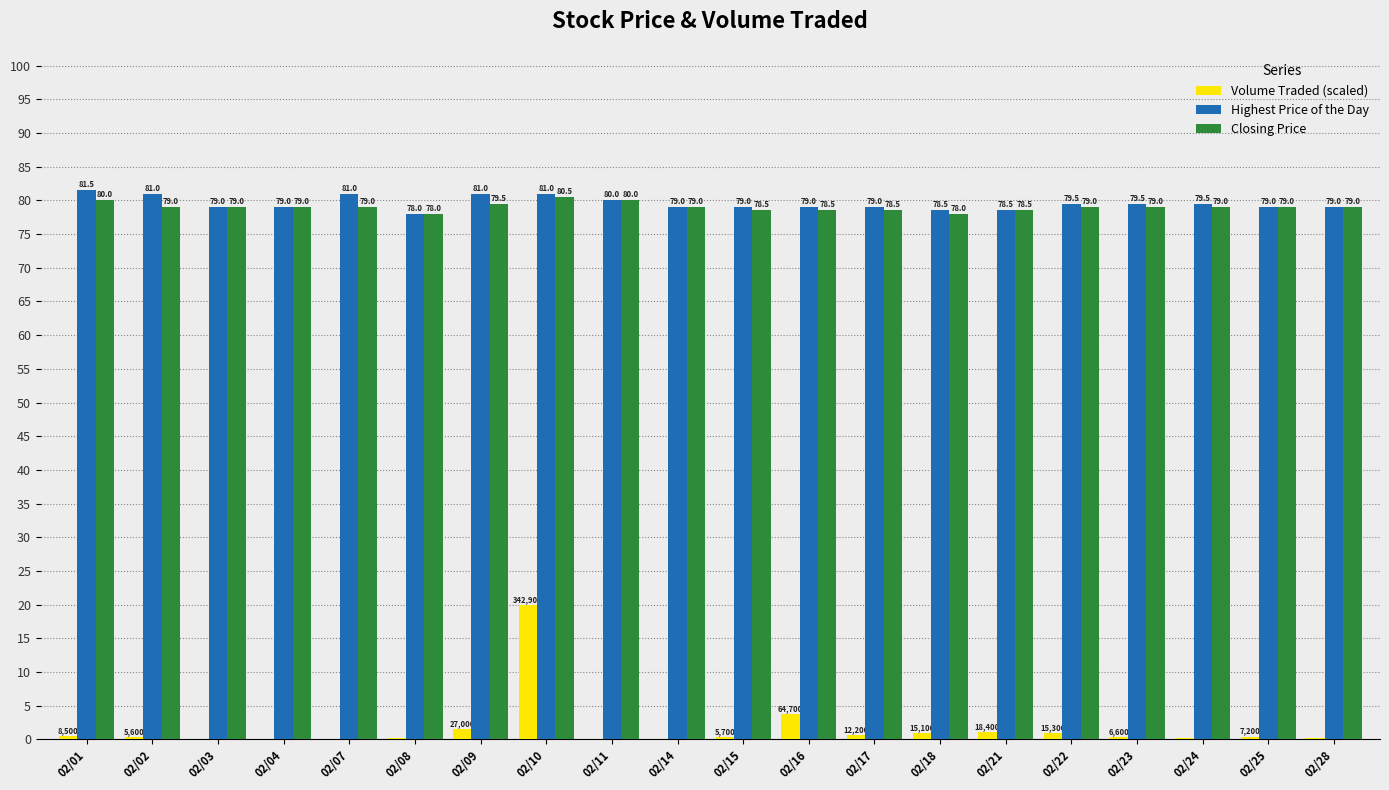

What is the sum of all Closing Price values?

1580.0